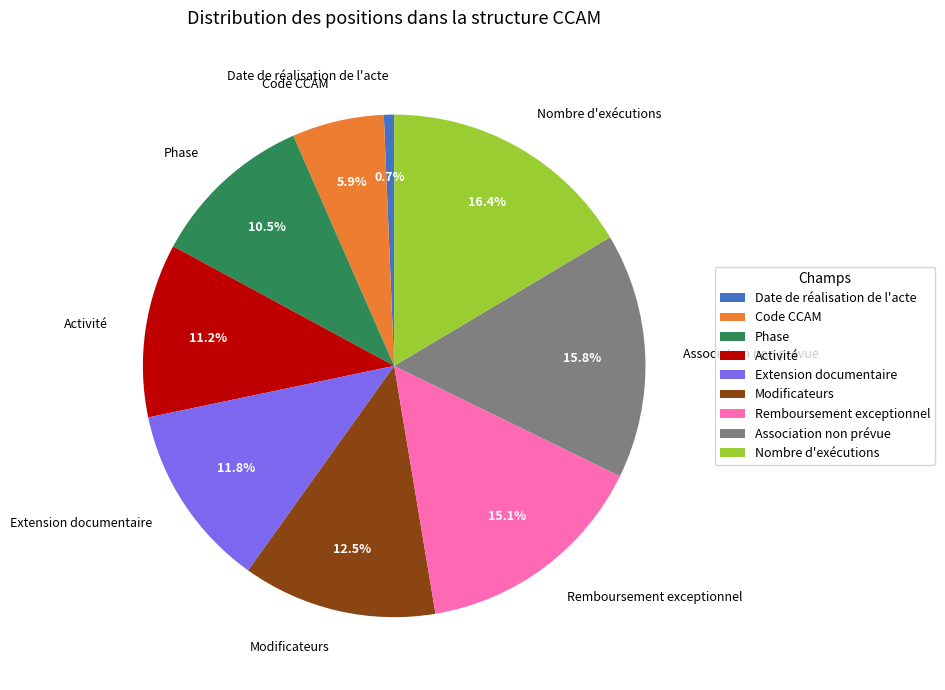

Is there any slice that represents more than half of the pie?

No